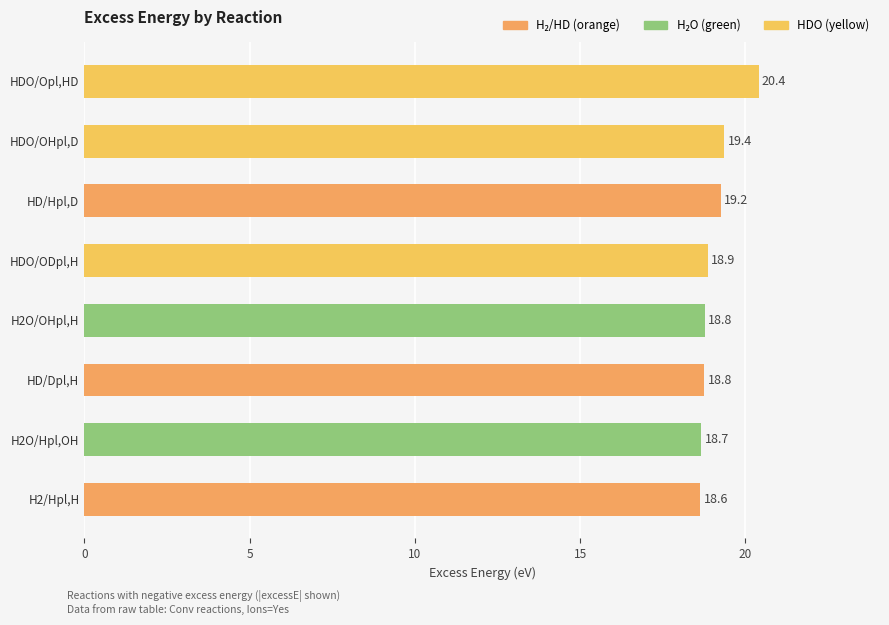

Approximately how many times larger is the value at HDO/Opl,HD compared to HD/Dpl,H?

1.1